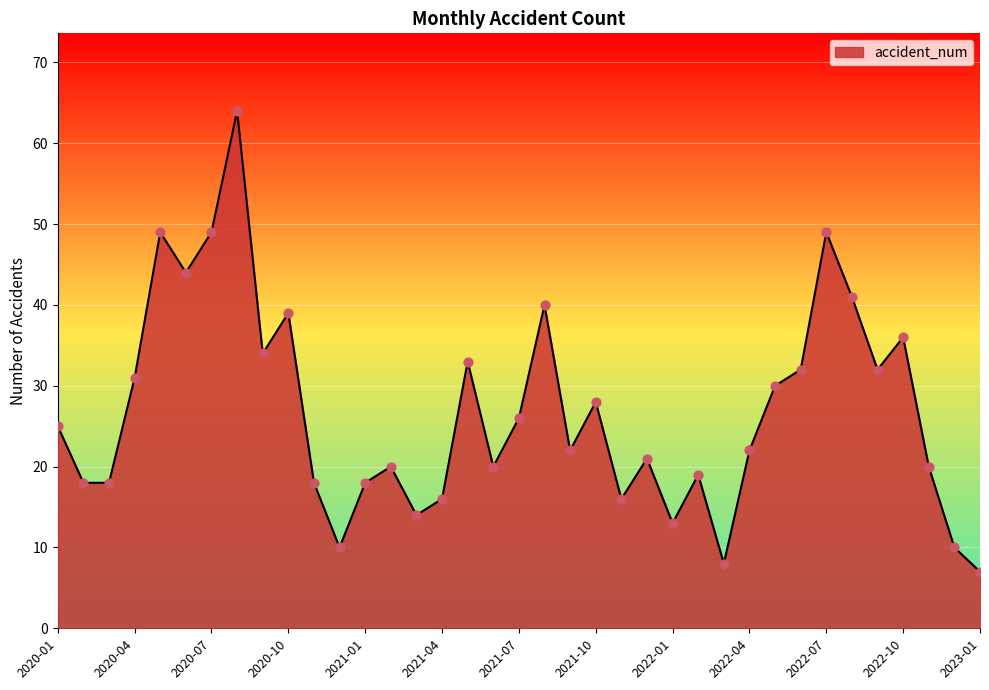

What is the smallest value displayed?

7